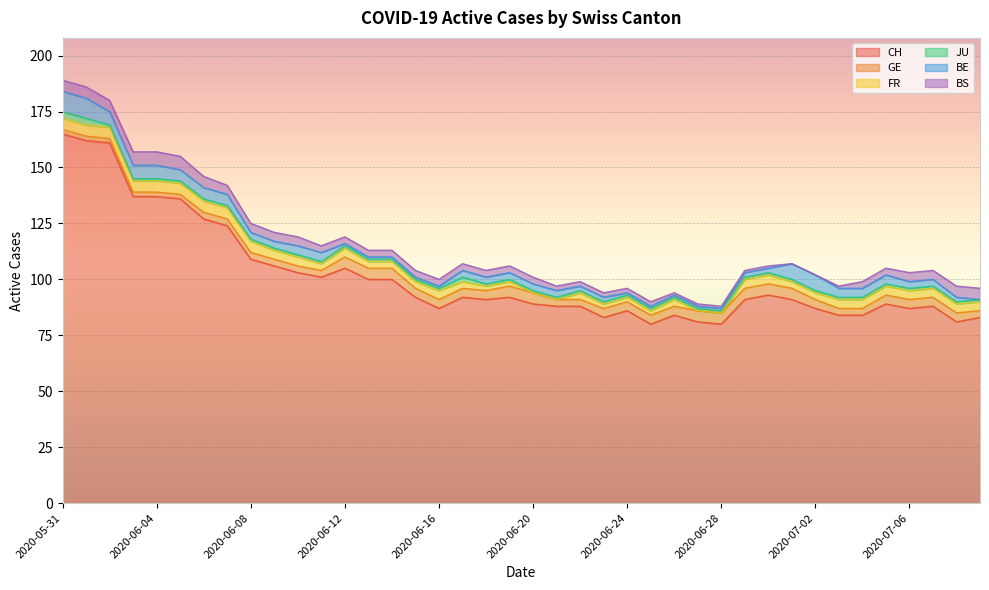

What is the spread (max minus min) of values at 2020-06-01?

160